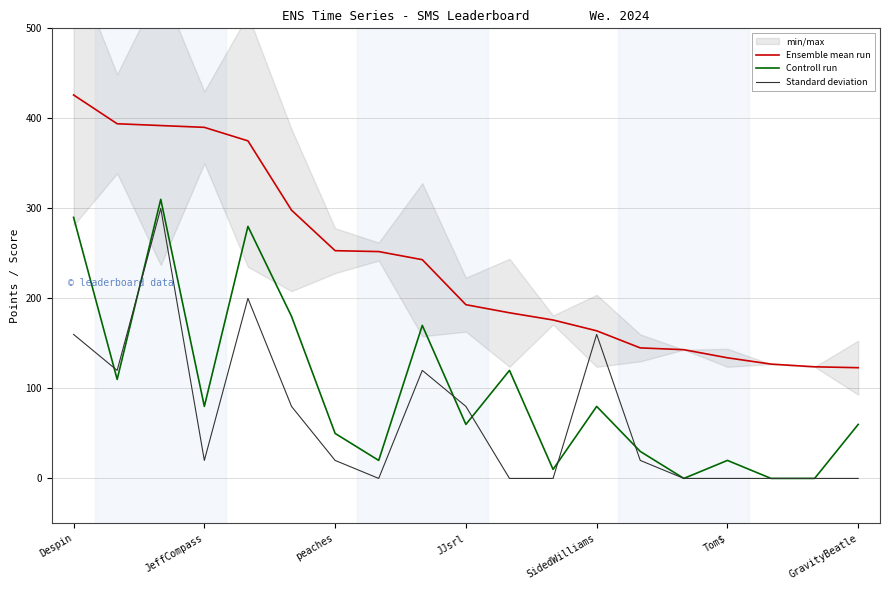

The Ensemble mean run series shows 164 at SidedWilliams. True or false?

True